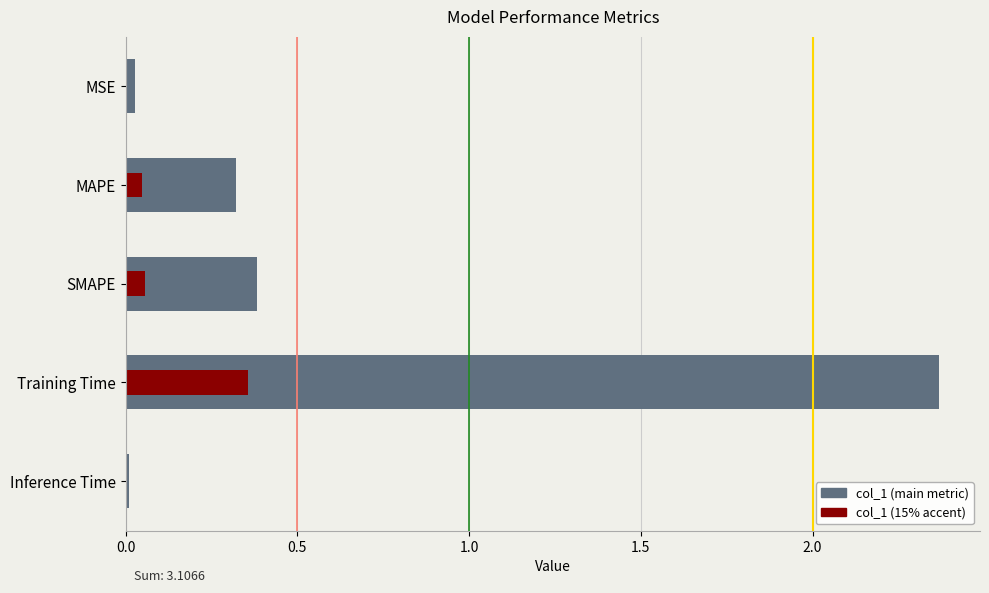

What is the greatest value displayed?

2.4